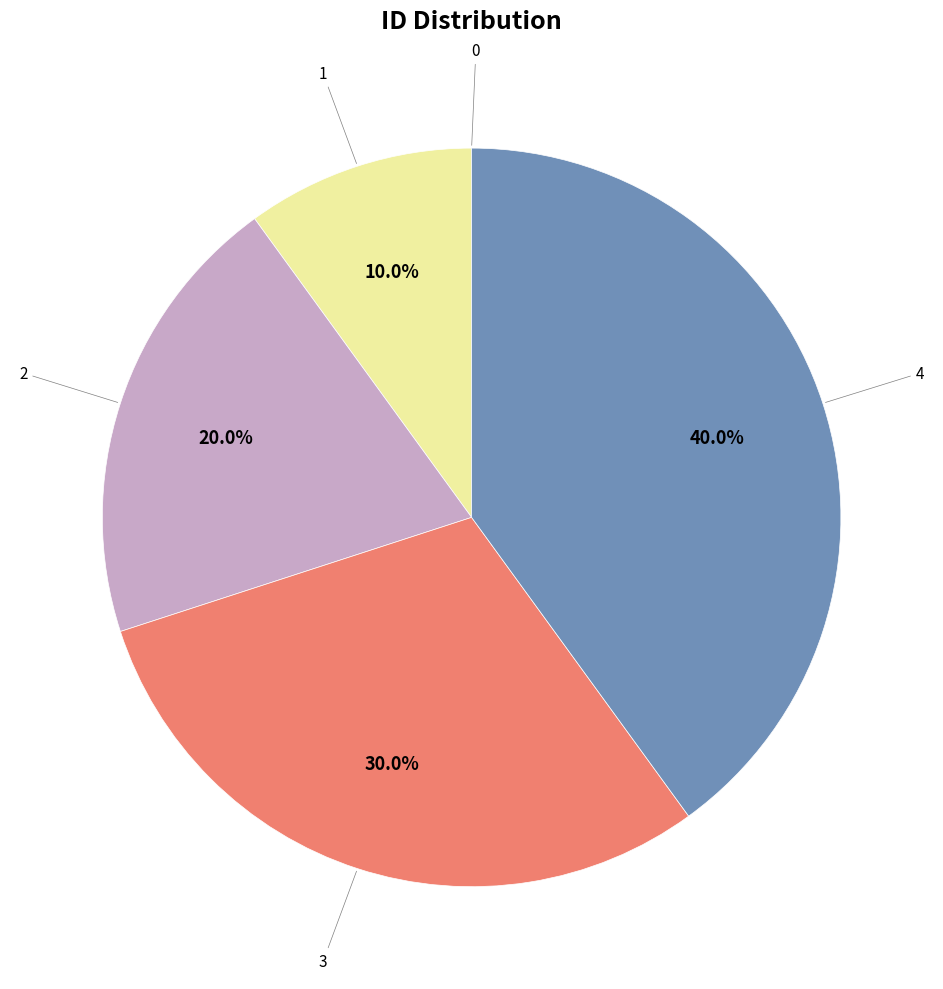

Does any single category account for the majority?

No